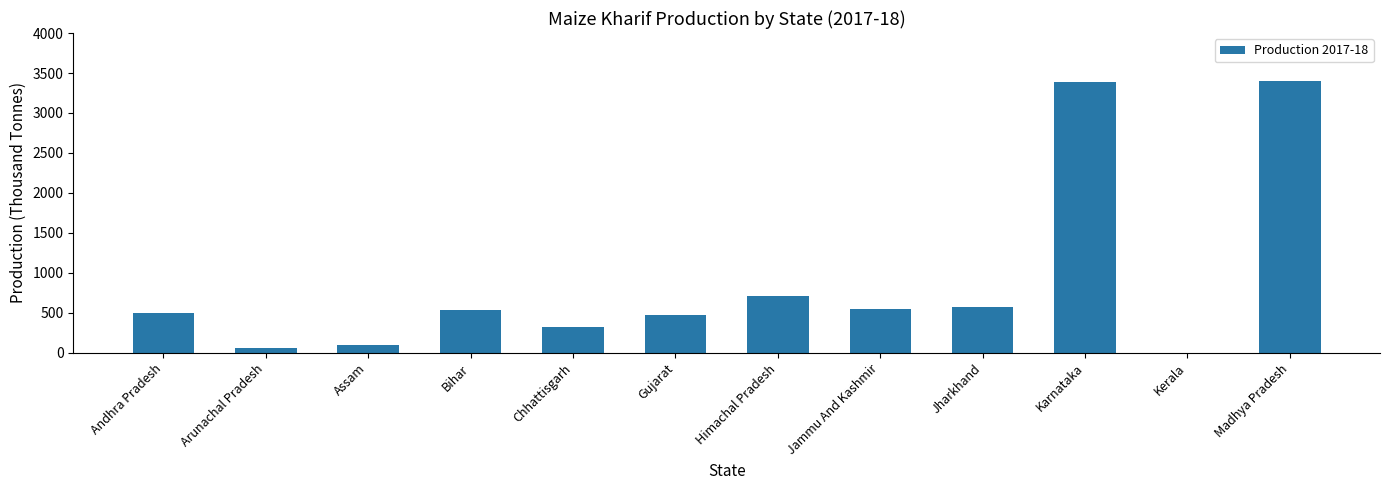

The chart shows a value of 4459.9 at Karnataka. True or false?

False